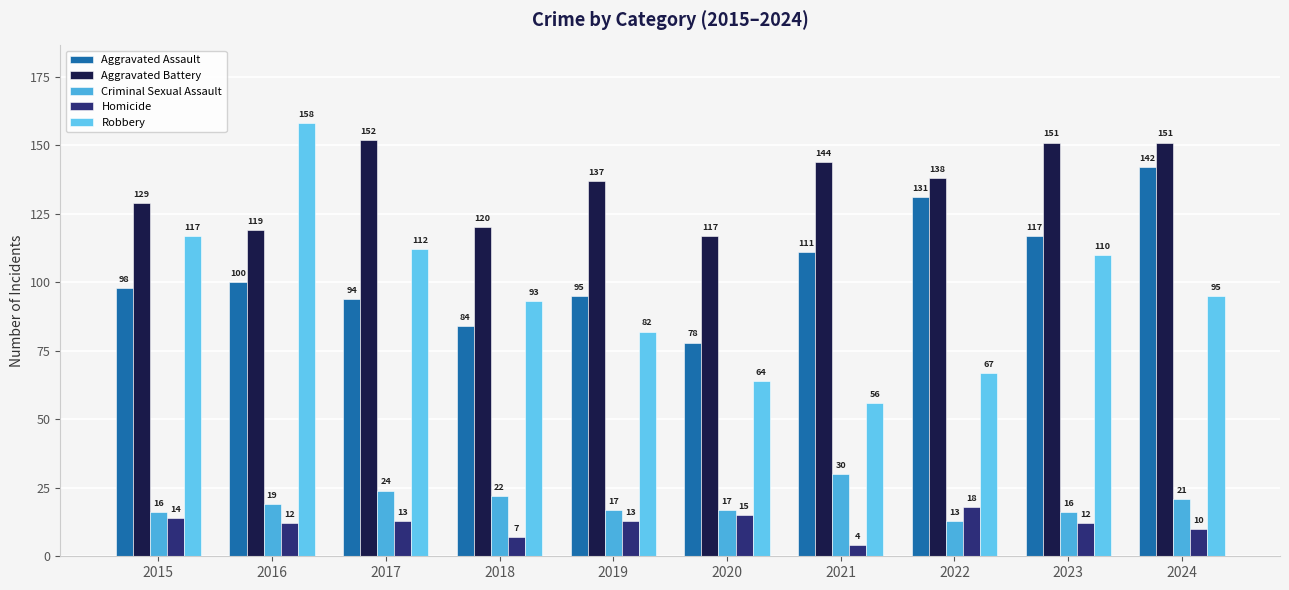

Reading right to left, transcribe all the data shown in this chart.

Aggravated Assault: 142	117	131	111	78	95	84	94	100	98
Aggravated Battery: 151	151	138	144	117	137	120	152	119	129
Criminal Sexual Assault: 21	16	13	30	17	17	22	24	19	16
Homicide: 10	12	18	4	15	13	7	13	12	14
Robbery: 95	110	67	56	64	82	93	112	158	117